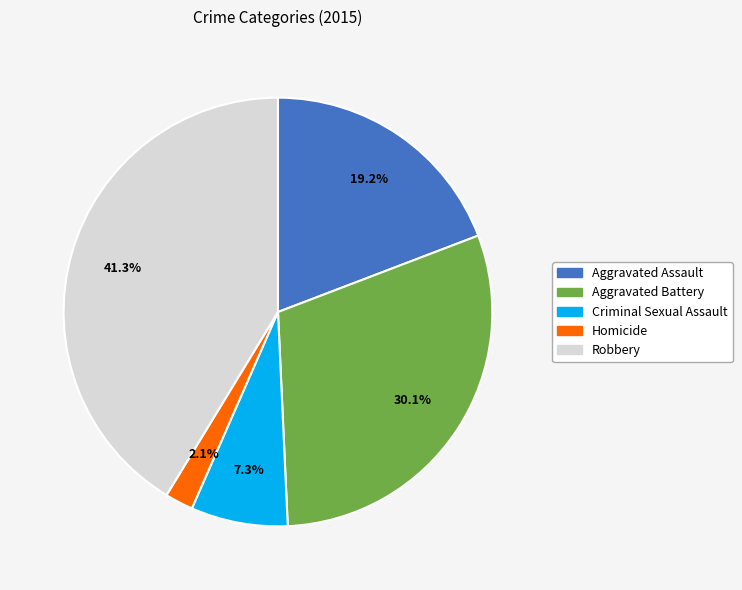

How many slices are in this pie chart?

5